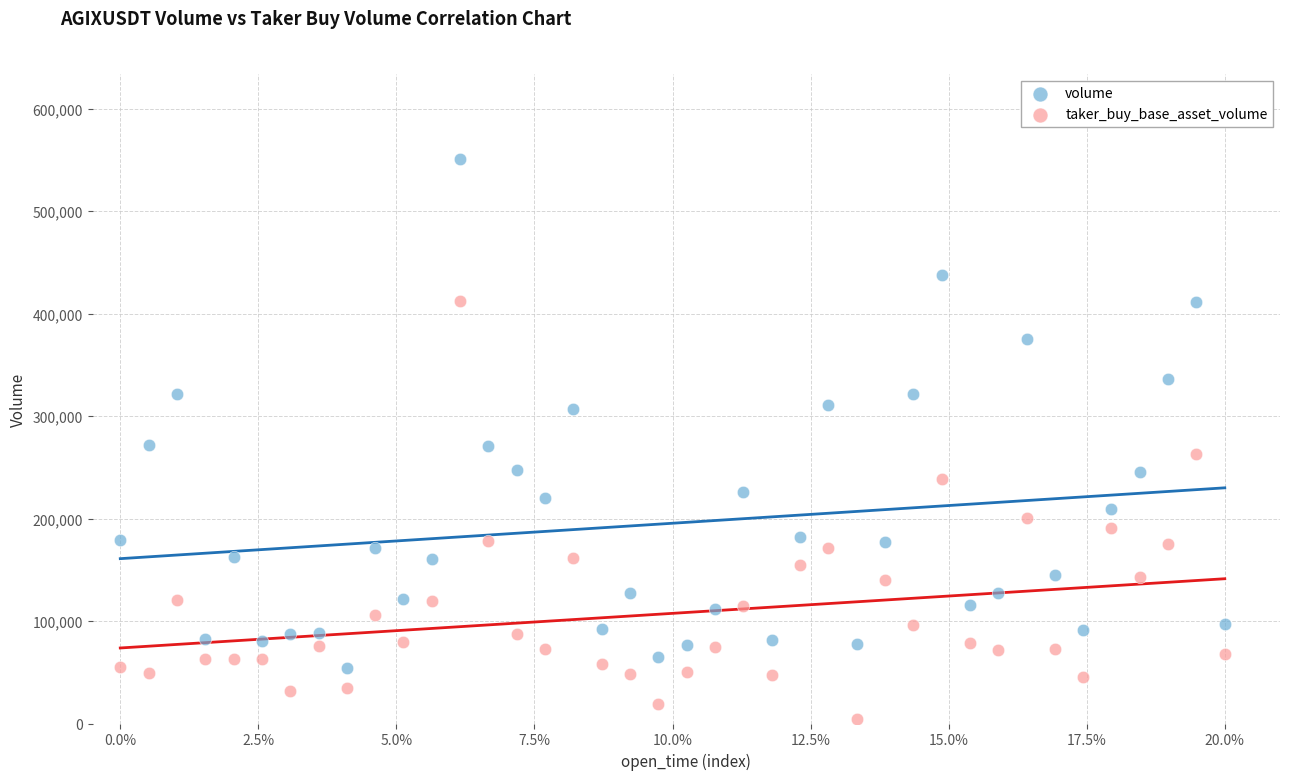

Which series reaches the minimum Y coordinate?

taker_buy_base_asset_volume